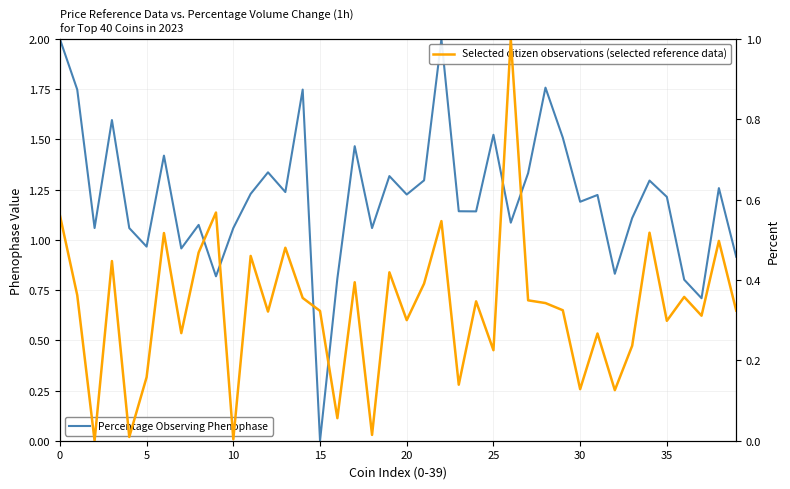

Is the value of Selected citizen observations (selected reference data) at 20 greater than the value of Percentage Observing Phenophase at 31?

No